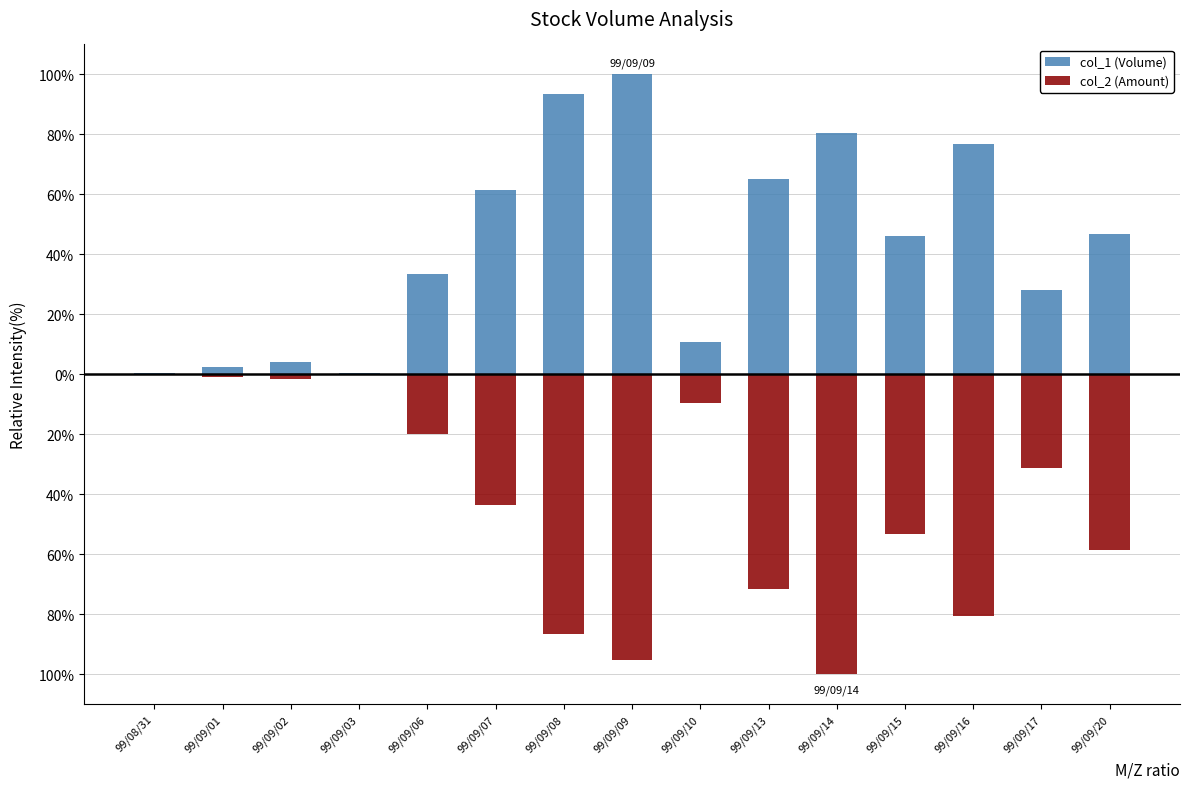

Which series has the largest range (max minus min)?

col_2 (Amount)